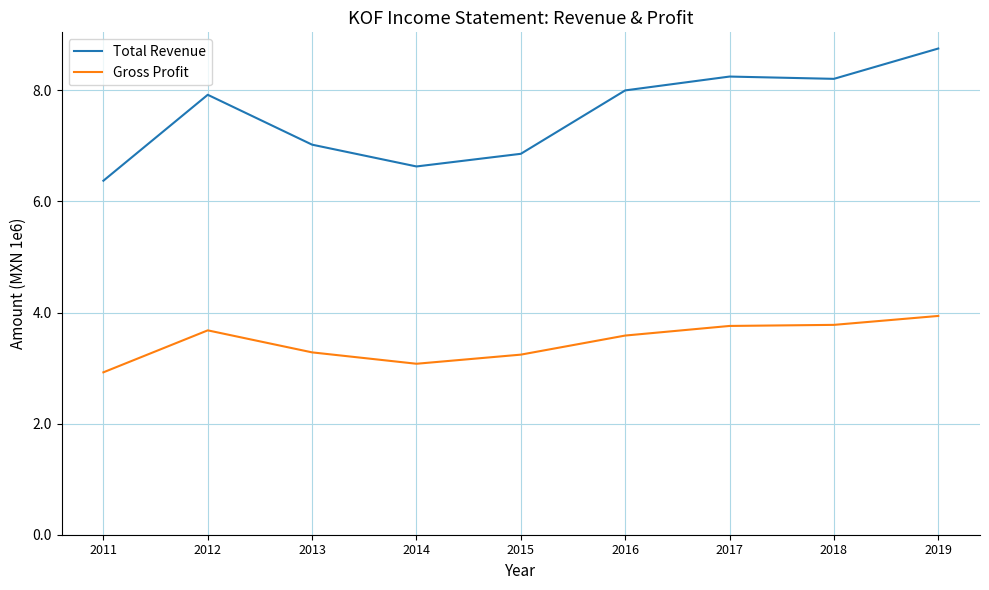

What is the maximum value shown in the chart?

8753100